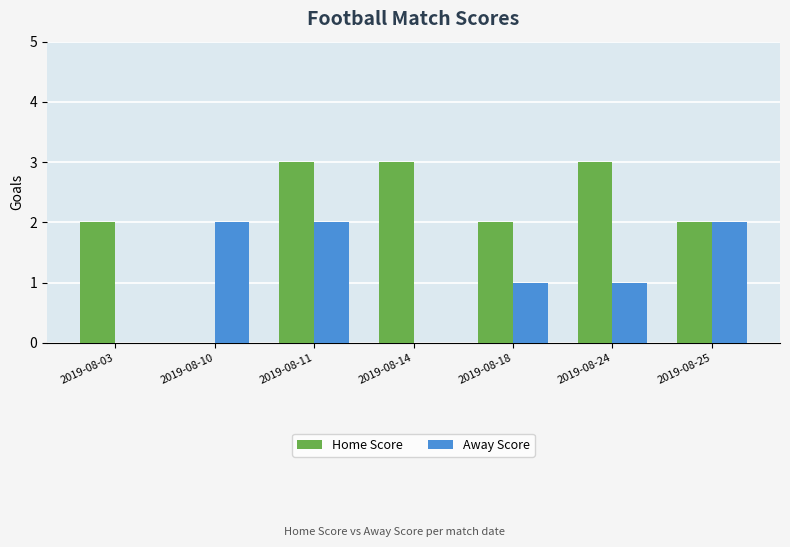

What is the total value across all series at 2019-08-14?

3